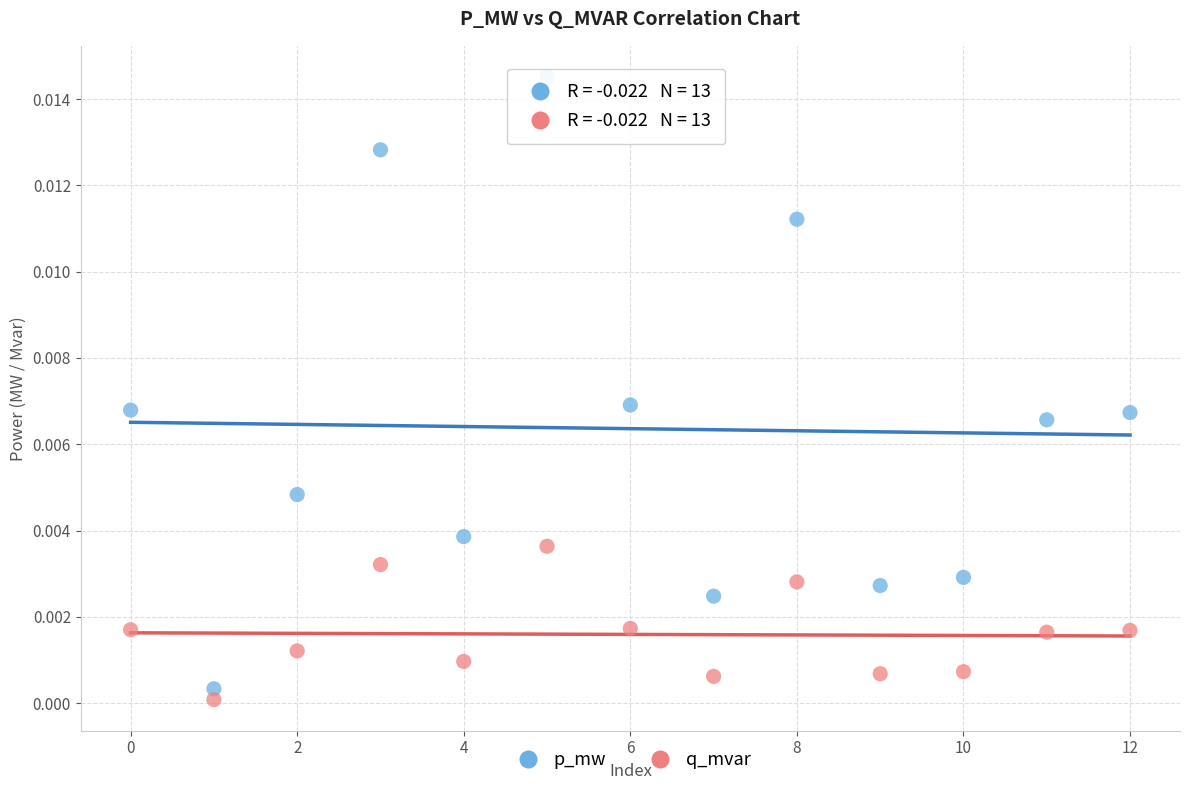

Which series reaches the maximum Y coordinate?

p_mw